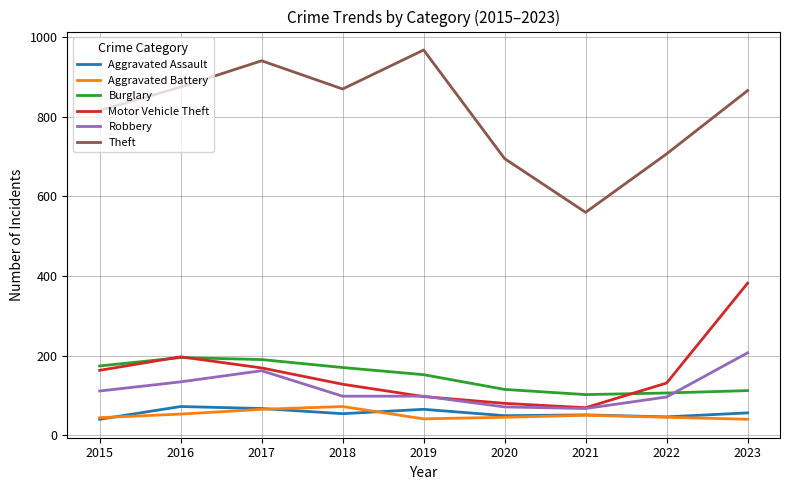

The value of Aggravated Battery at 2018 is 72. True or false?

True